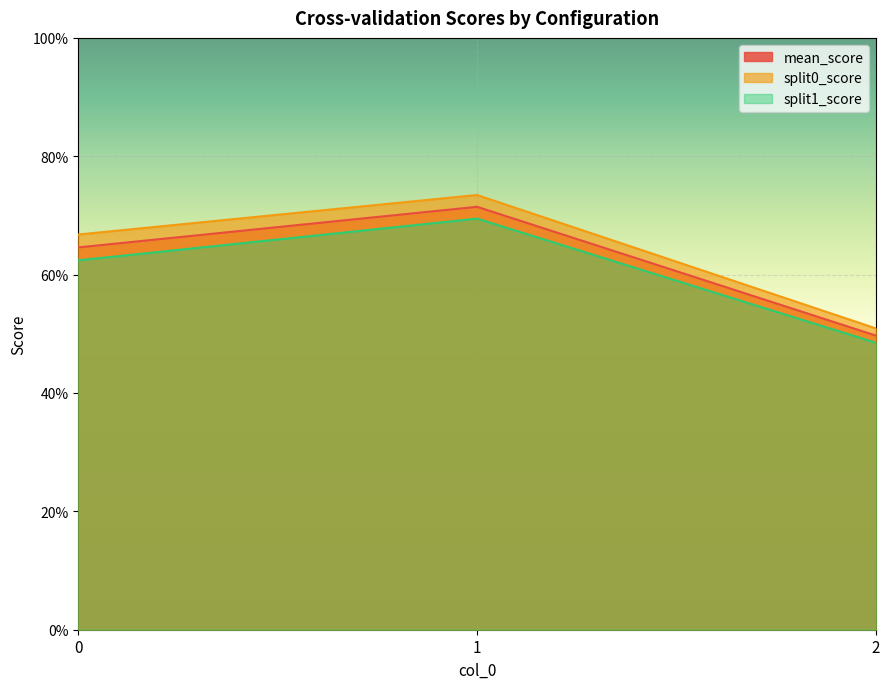

Between 0 and 2, which series saw the biggest shift?

split0_score